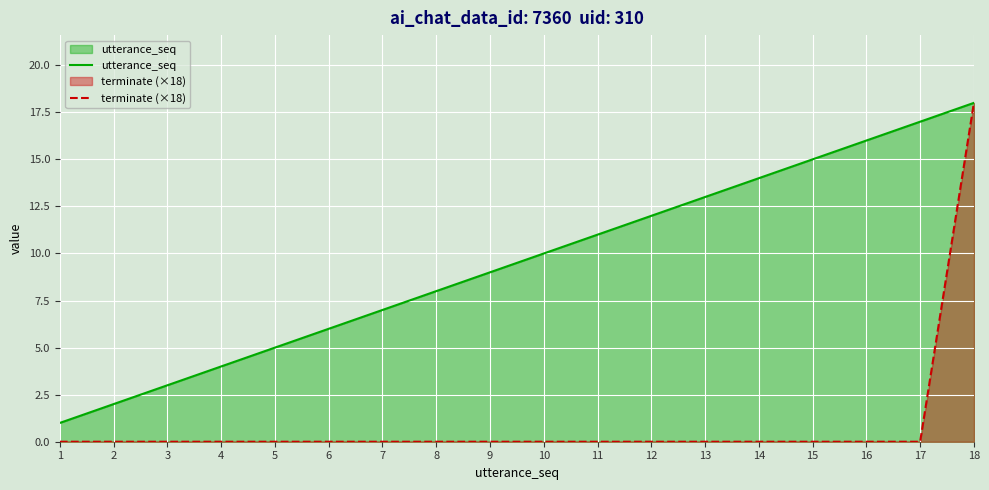

How many data points in terminate (×18) are above 0?

1